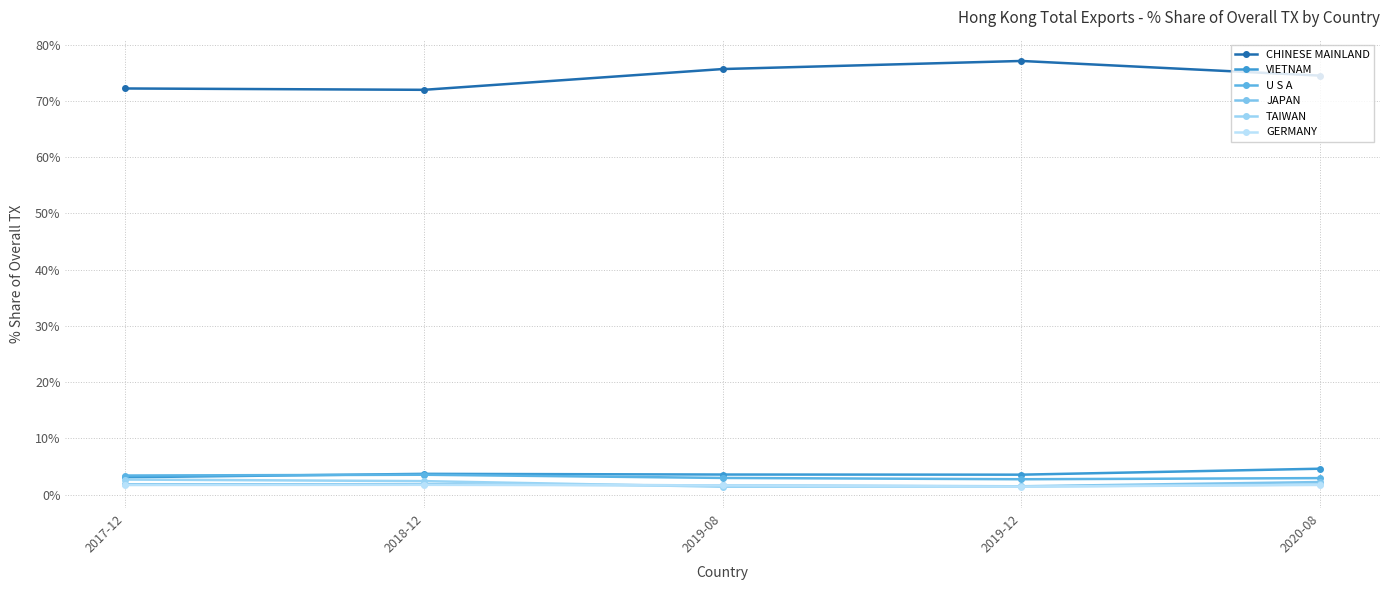

True or false: TAIWAN and CHINESE MAINLAND intersect in this chart.

False